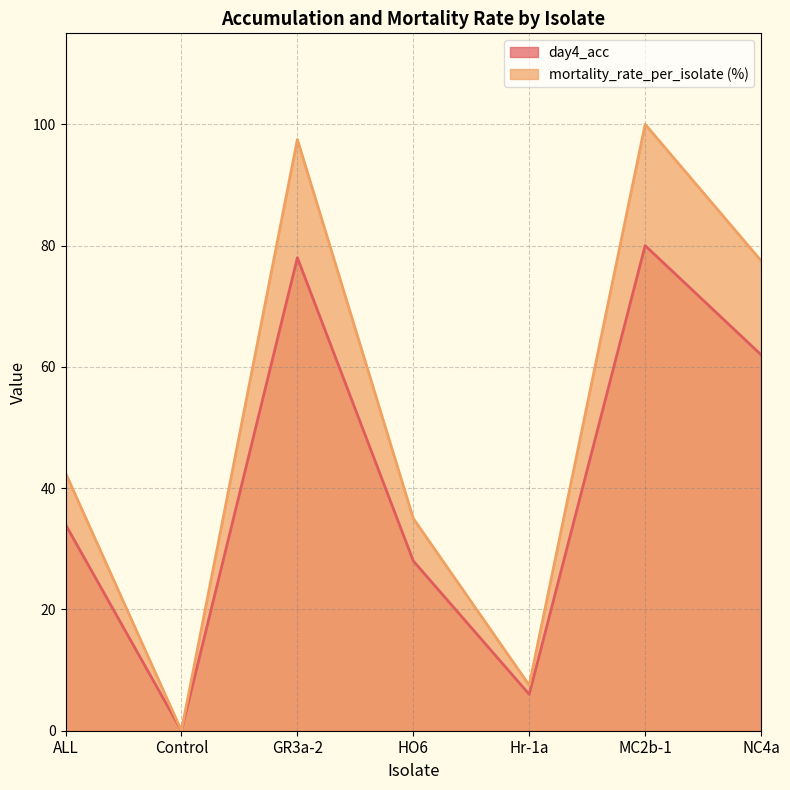

What is the greatest value displayed?

100.0